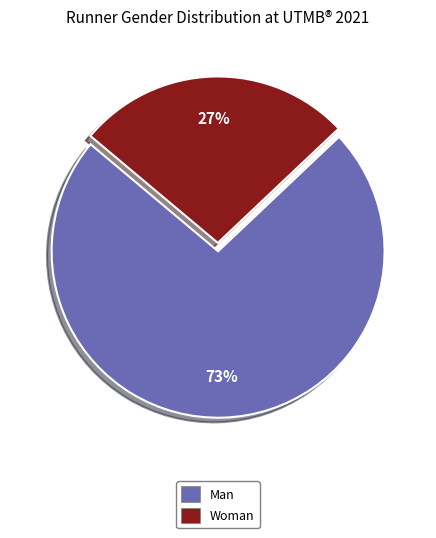

What is the smallest slice in the pie chart?

Woman